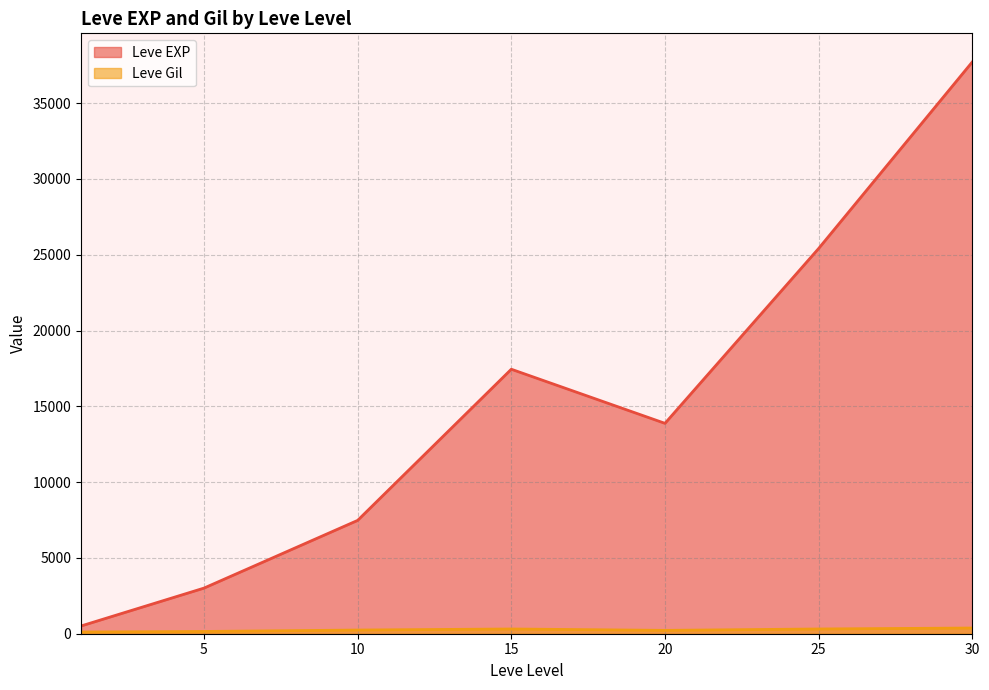

What is the spread (max minus min) of values at 20?

13655.8